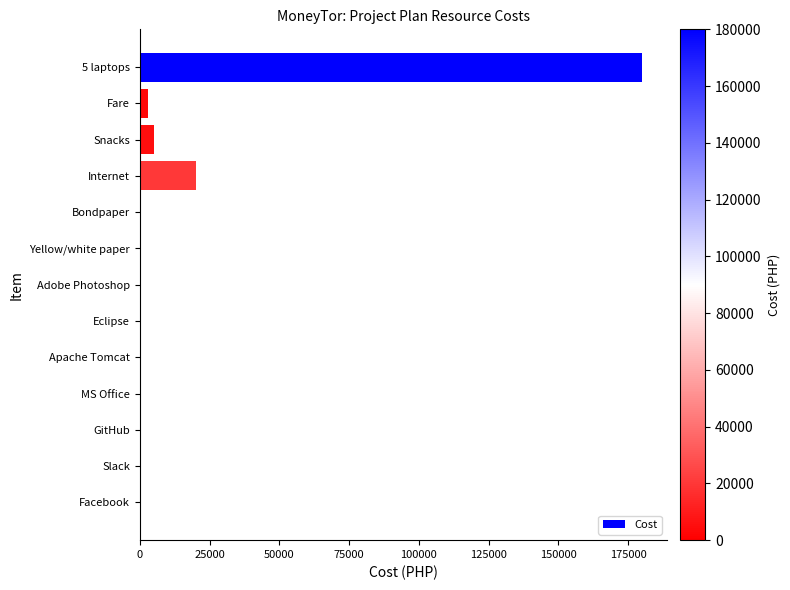

What is the sum of all values?

208520